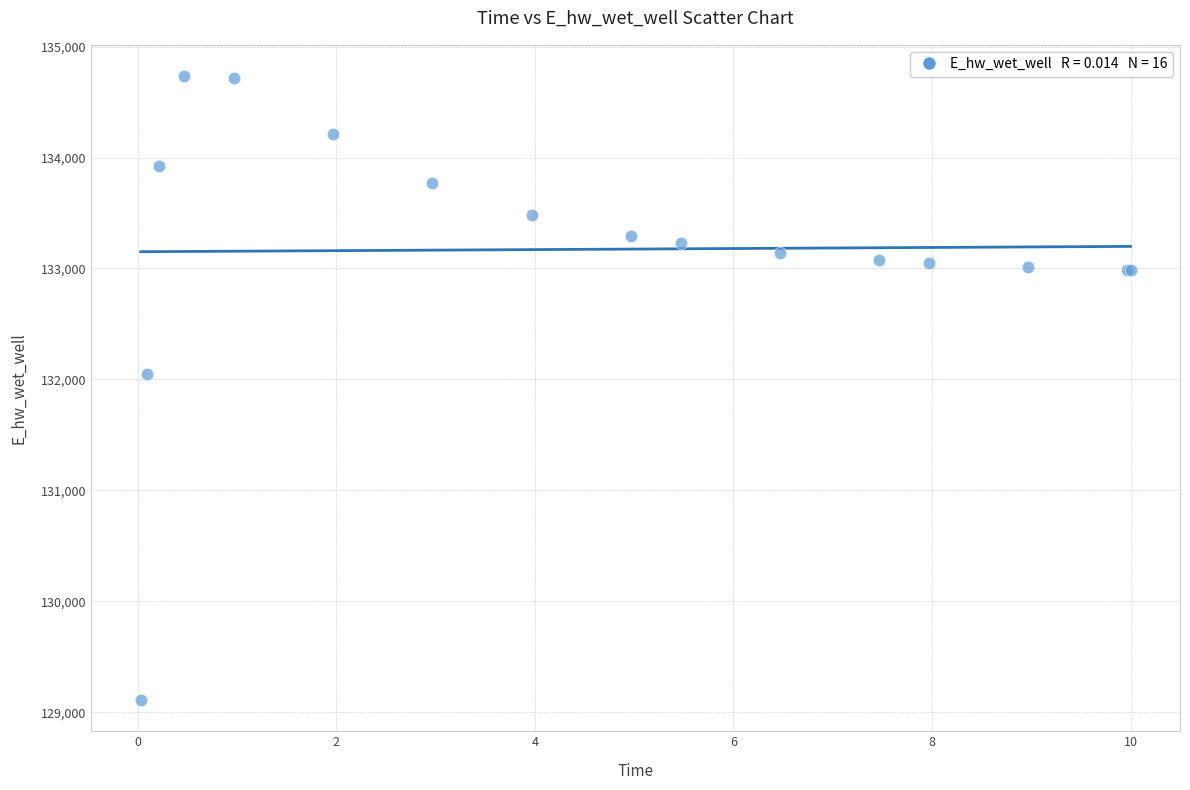

What Y value in the scatter plot is closest to 131922?

132044.9